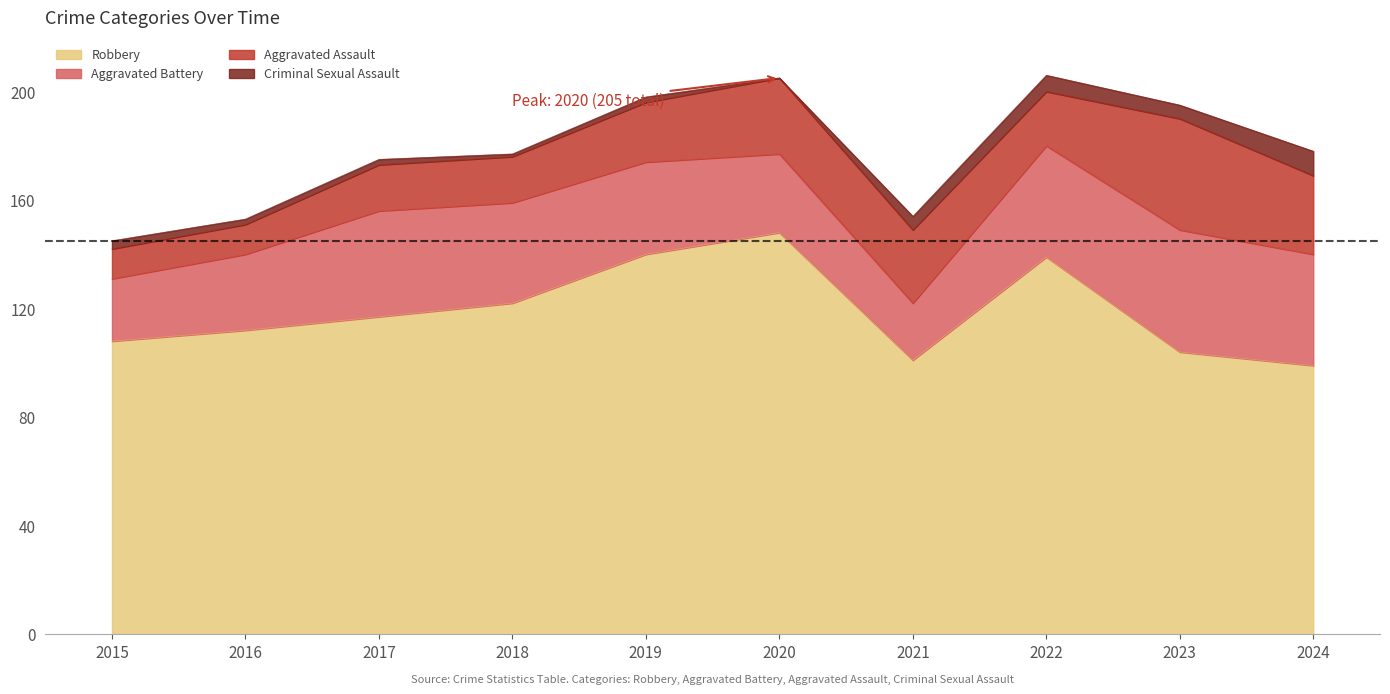

Rank the categories by Aggravated Assault value from highest to lowest.

2023, 2024, 2020, 2021, 2019, 2022, 2017, 2018, 2015, 2016